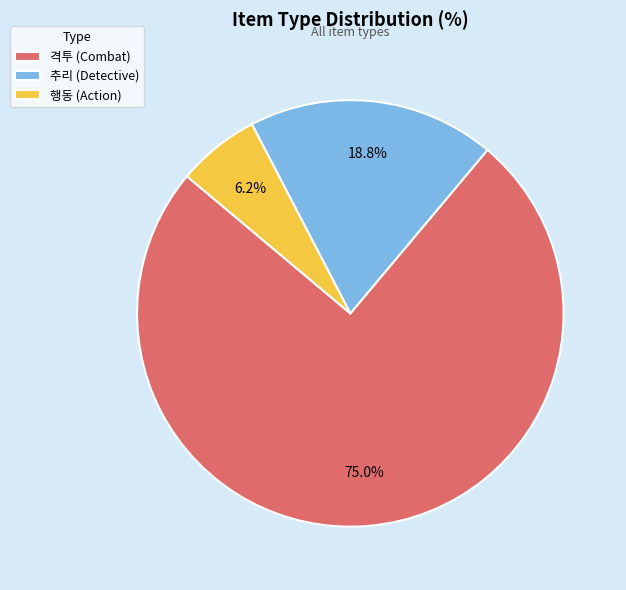

Between 추리 (Detective) and 행동 (Action), which is larger?

추리 (Detective)